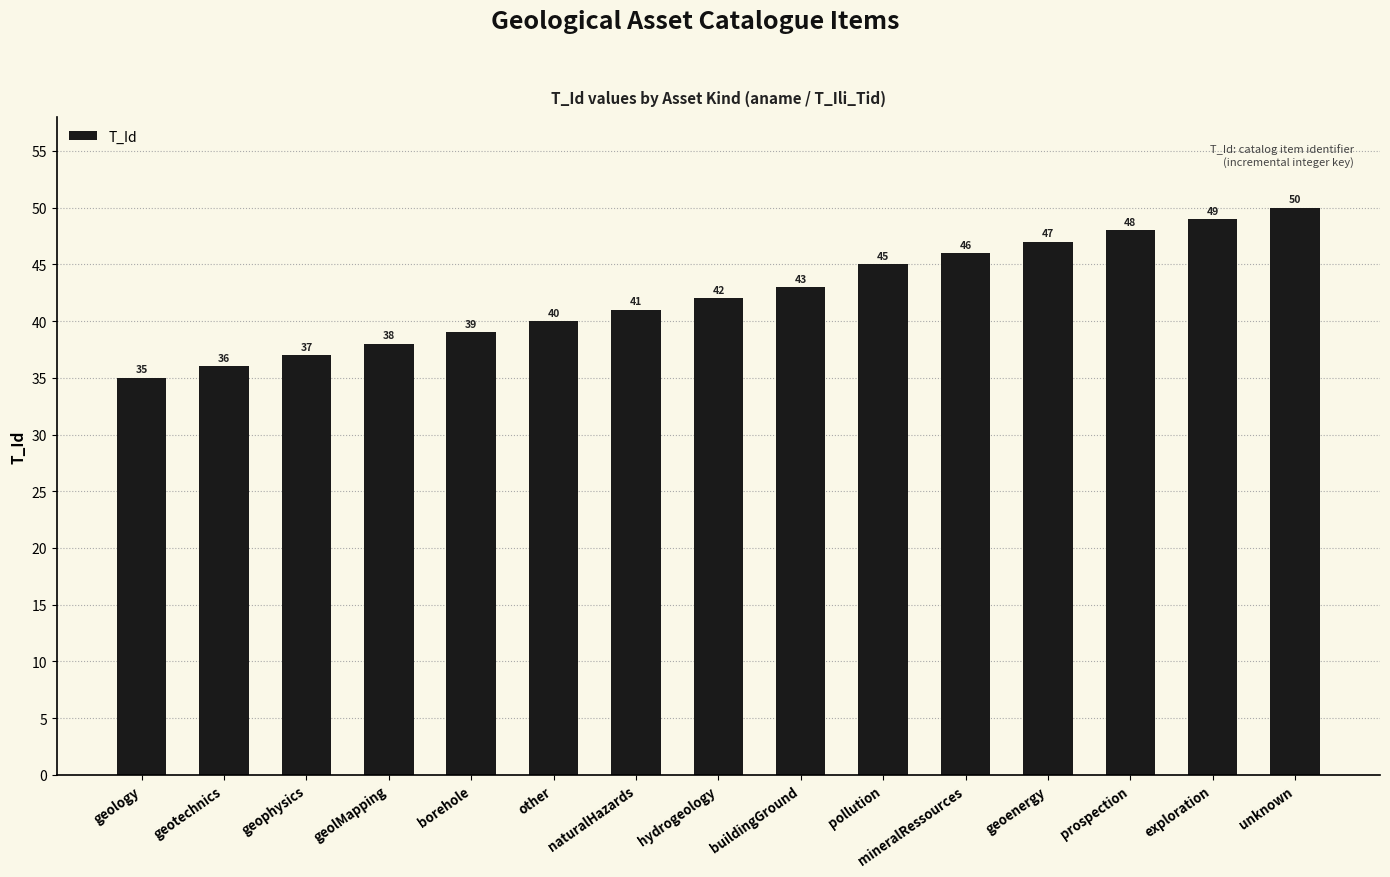

Reading left to right, transcribe all the data shown in this chart.

geology=35	geotechnics=36	geophysics=37	geolMapping=38	borehole=39	other=40	naturalHazards=41	hydrogeology=42	buildingGround=43	pollution=45	mineralRessources=46	geoenergy=47	prospection=48	exploration=49	unknown=50